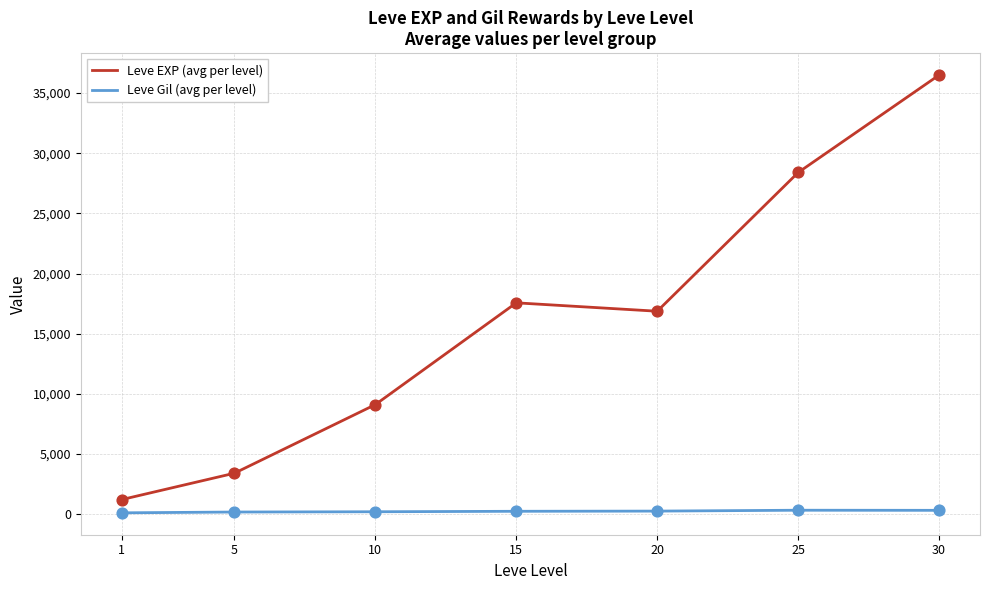

What is the total value across all series at 25?

28723.0